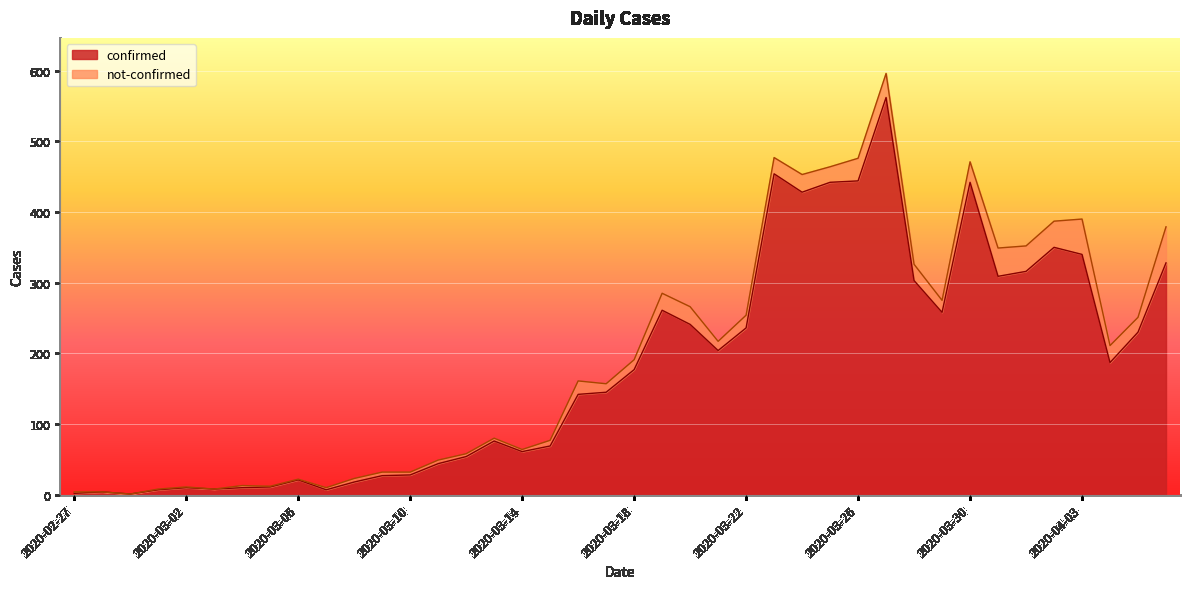

How many lines are shown in the chart?

2